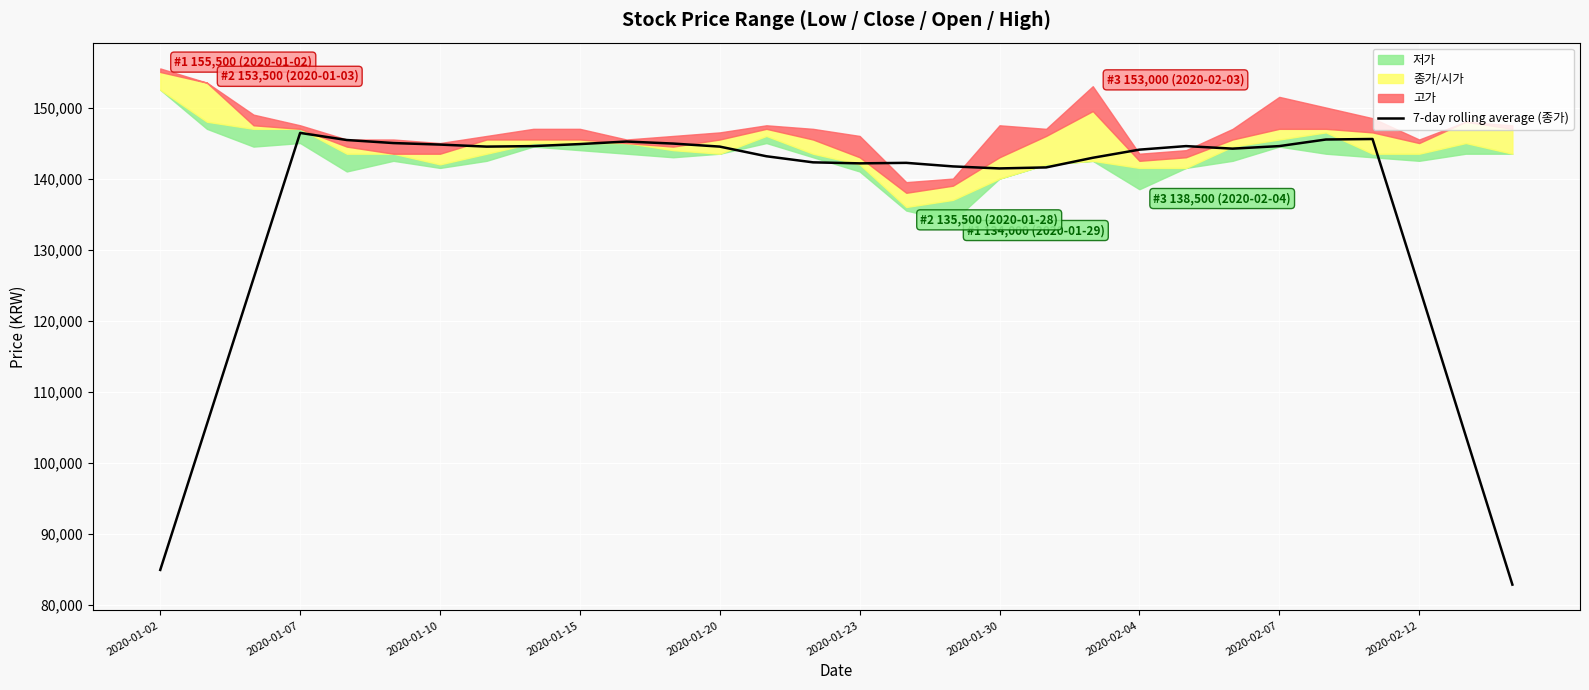

The value of 7-day rolling average (종가) at 2020-01-07 is 146428.6. True or false?

True